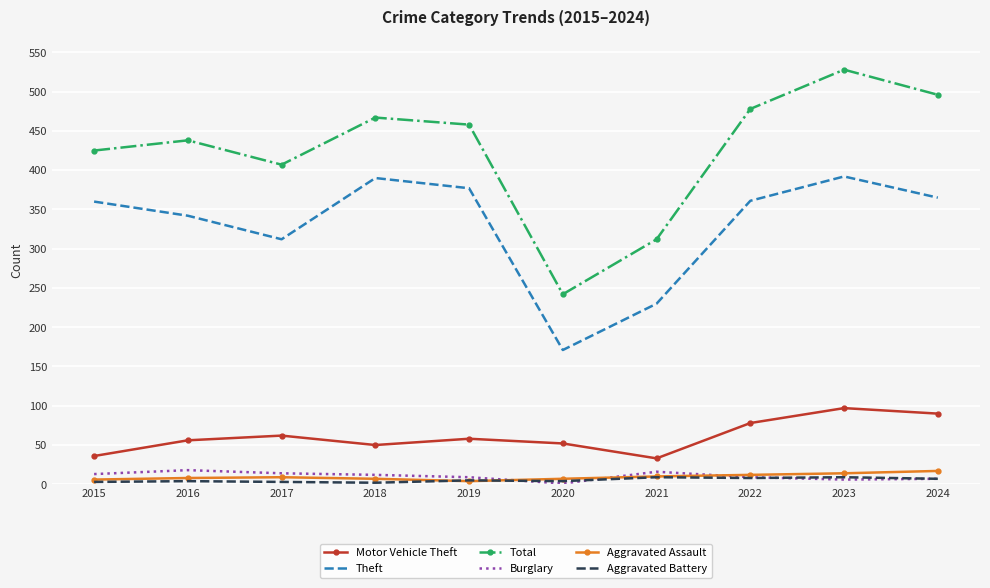

What is the difference between the Total values at 2015 and 2022?

53